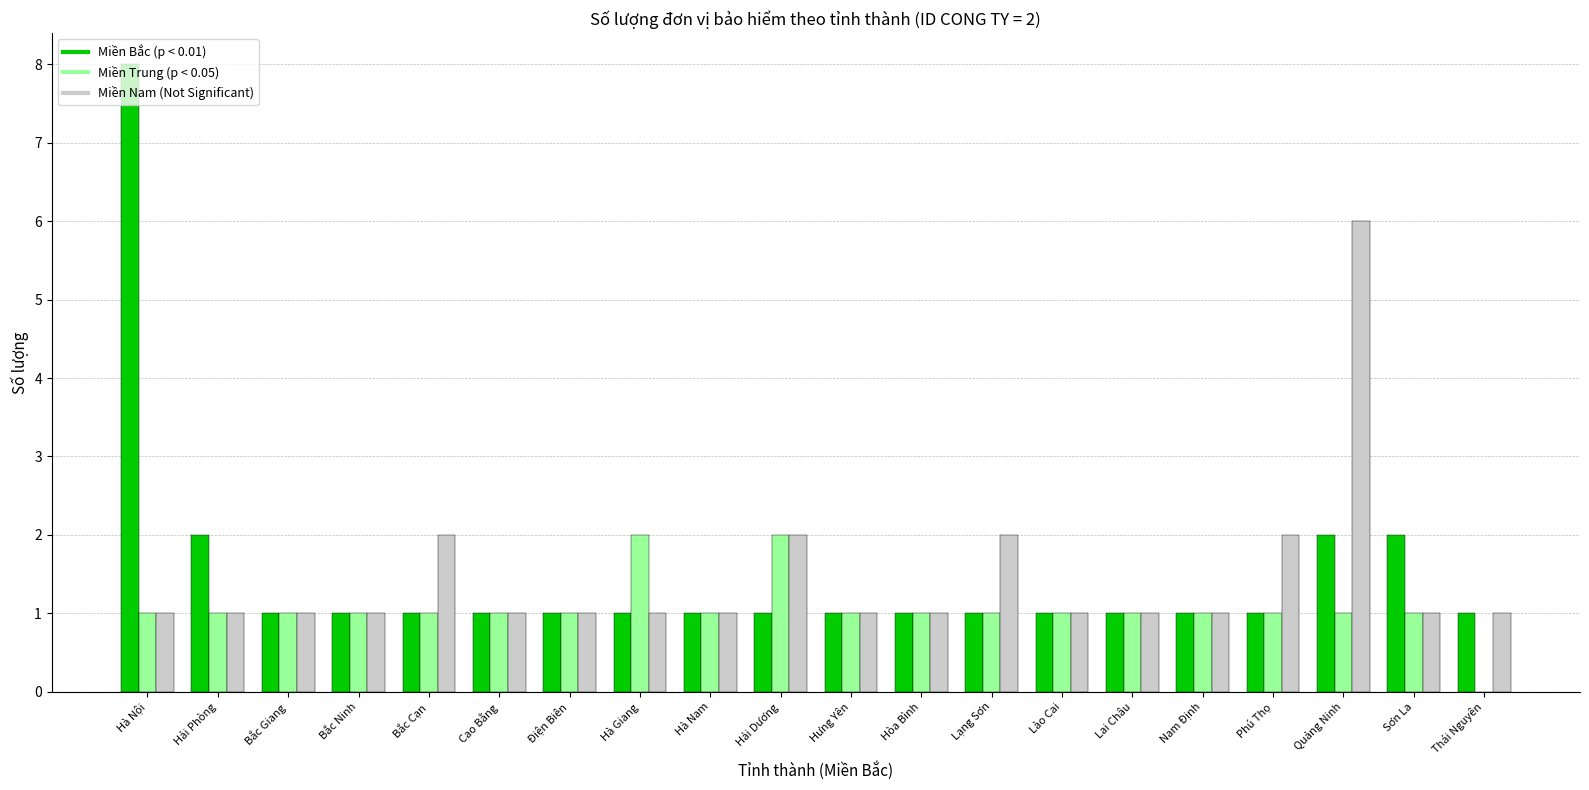

Which category has the highest value across all series?

Hà Nội